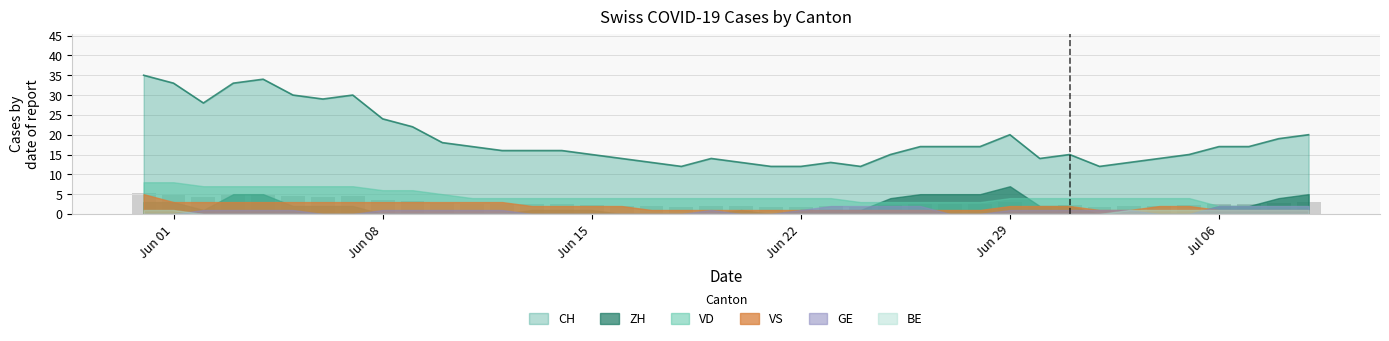

Between 33 and 32, which is larger?

33